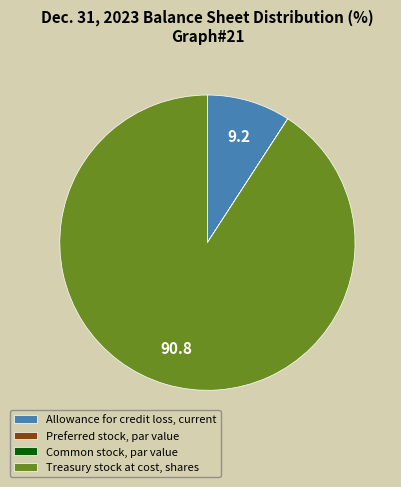

Combined, do Allowance for credit loss, current and Treasury stock at cost, shares account for over 50%?

Yes